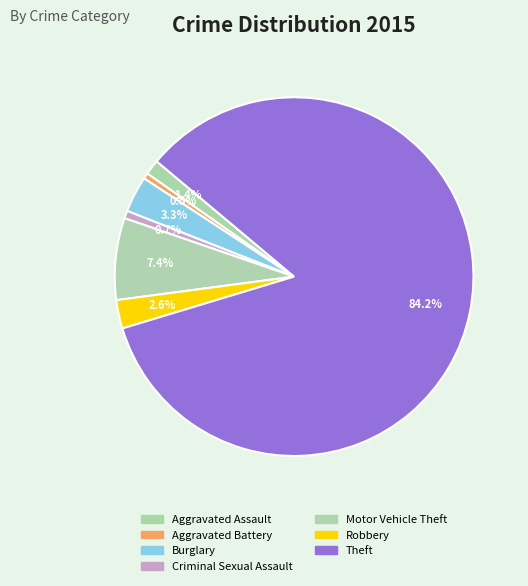

How many slices are in this pie chart?

7